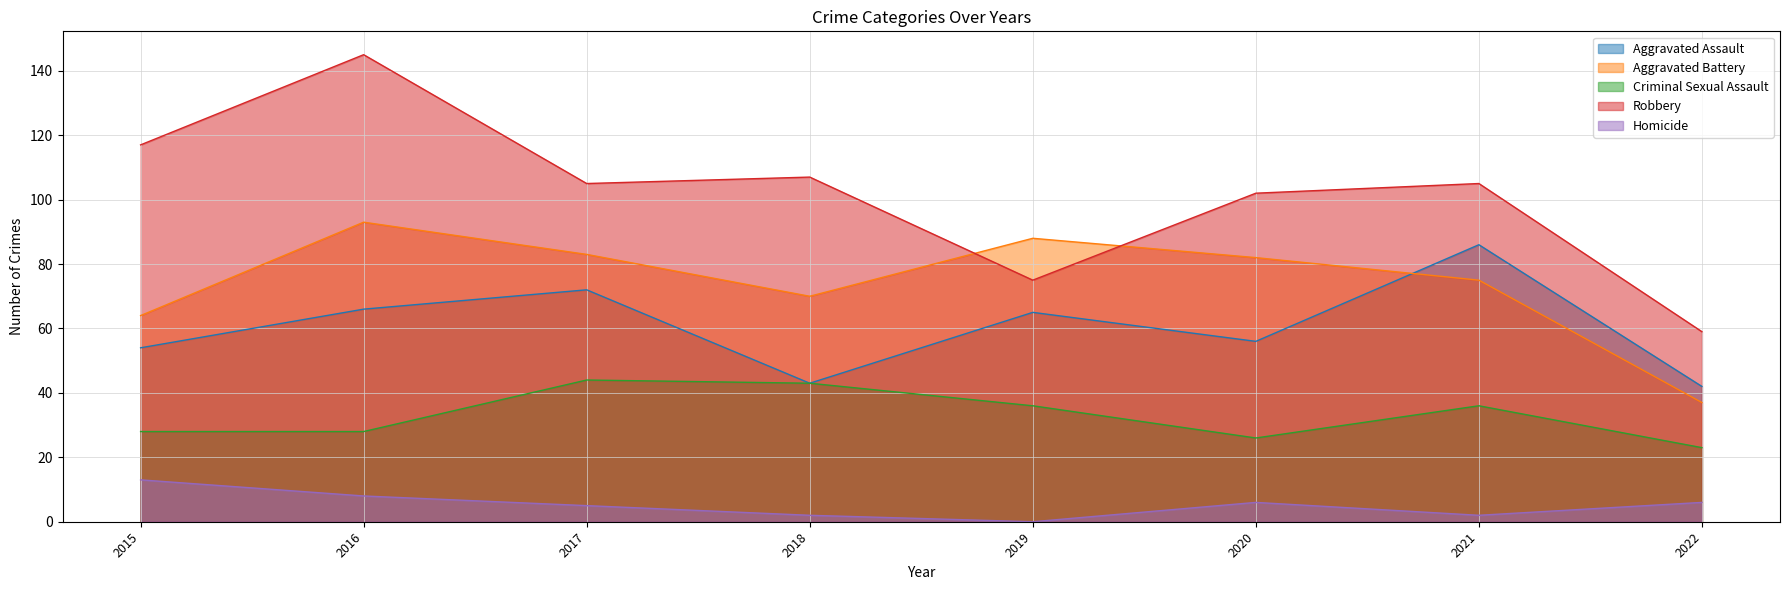

Where is the first local maximum for Aggravated Battery?

2016